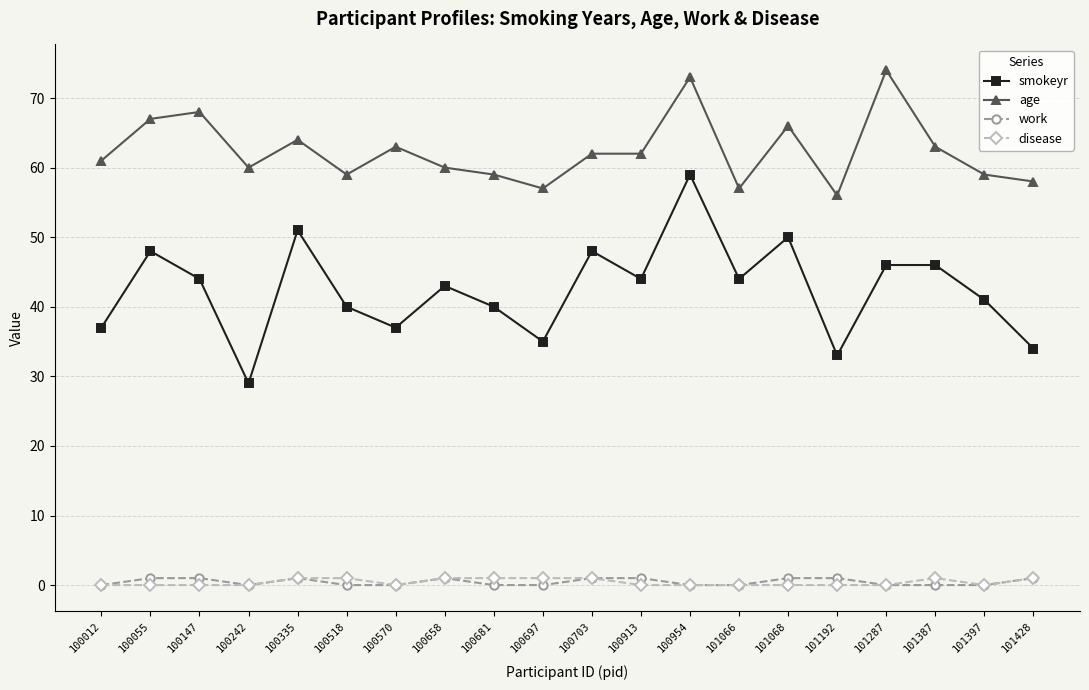

True or false: work has more than 0 interior local peaks.

True